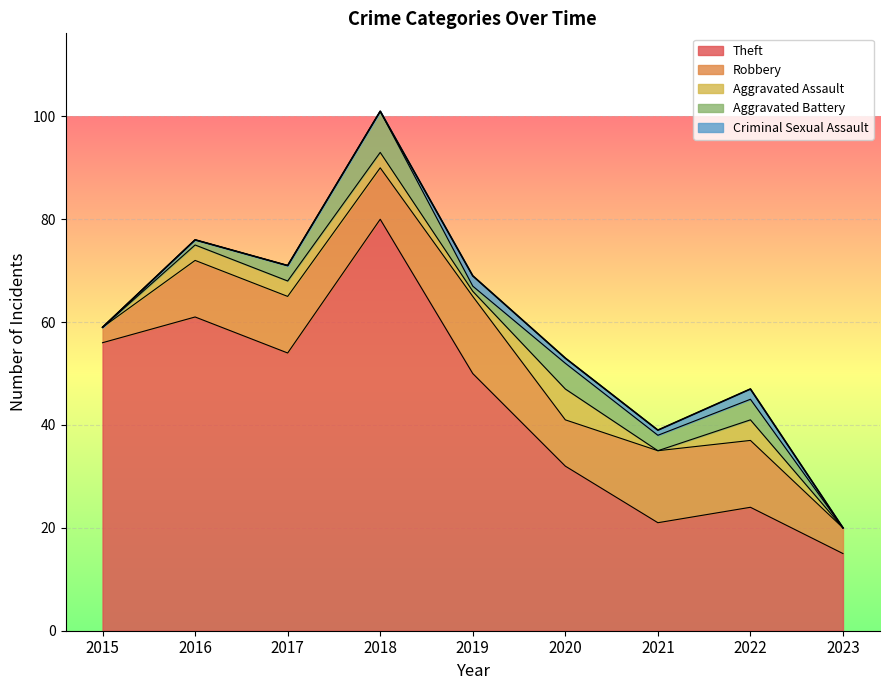

At which label is Aggravated Battery closest to 4?

2022